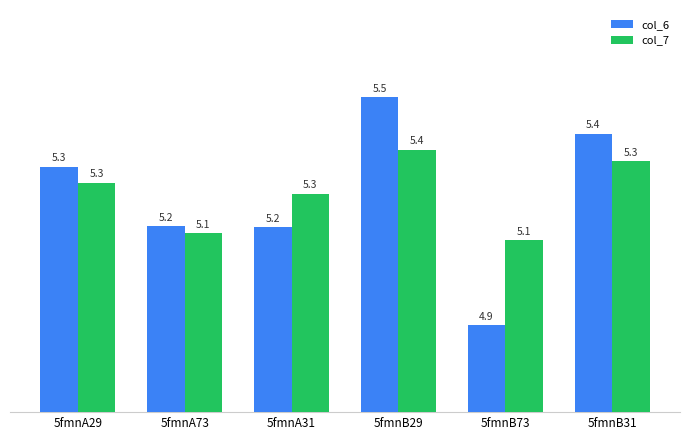

At how many categories does at least one series exceed 5?

6